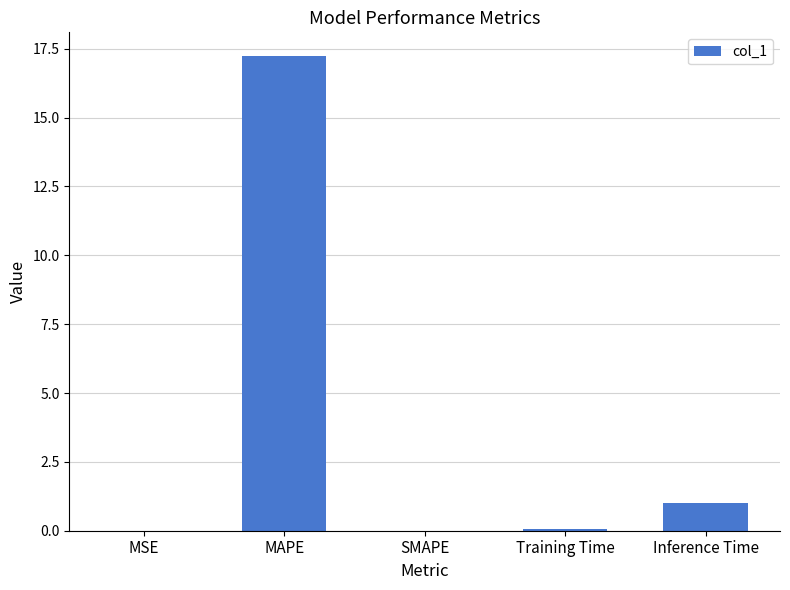

The value at MAPE is 28.8. True or false?

False